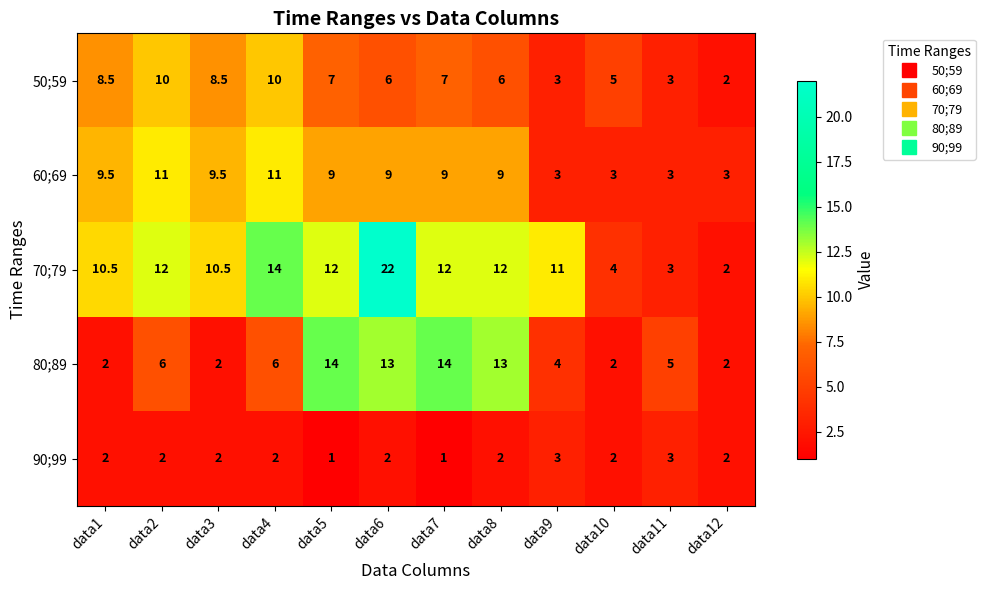

What is the difference between the maximum and second lowest values in the 60;69 series?

8.0